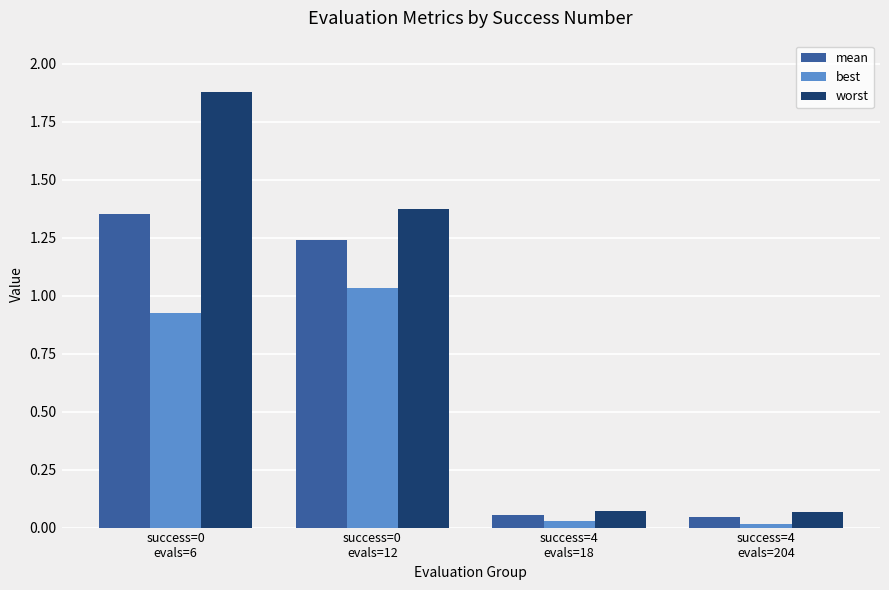

Which series has the largest total across all categories?

worst